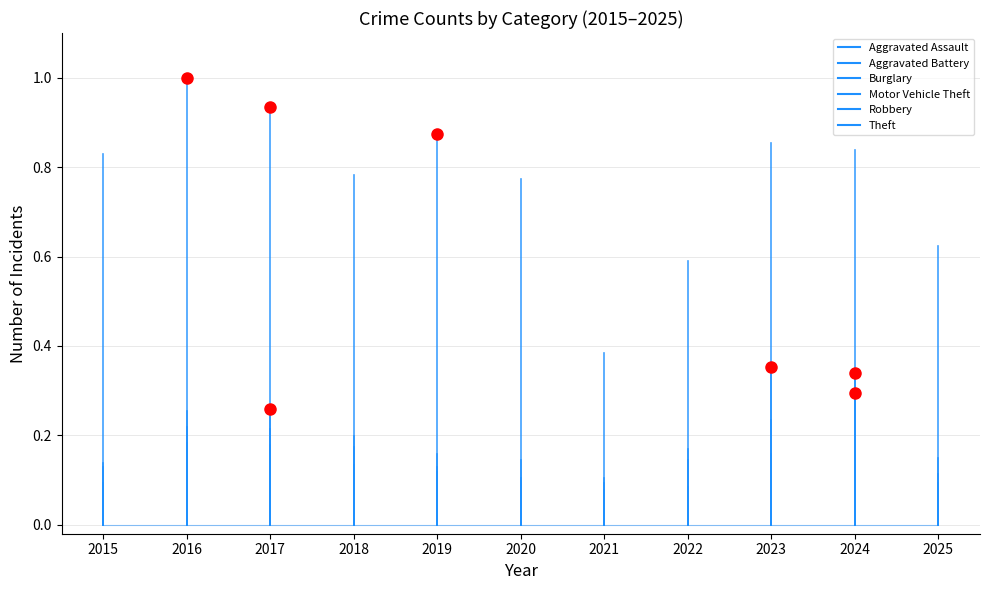

The Robbery series shows 0.0 at 2015. True or false?

True